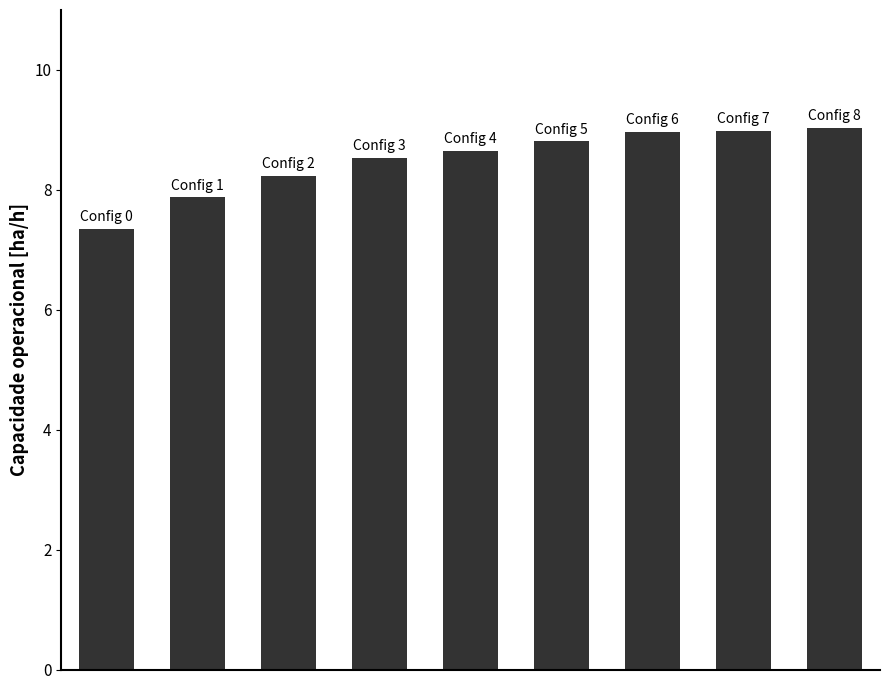

How many values are below 8?

2